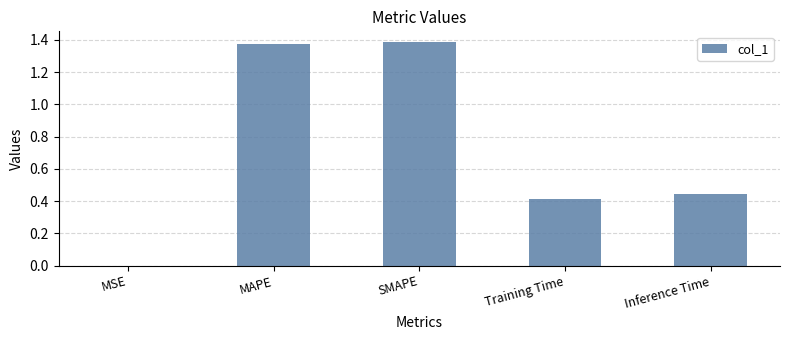

What is the change in value from SMAPE to Training Time?

-1.0